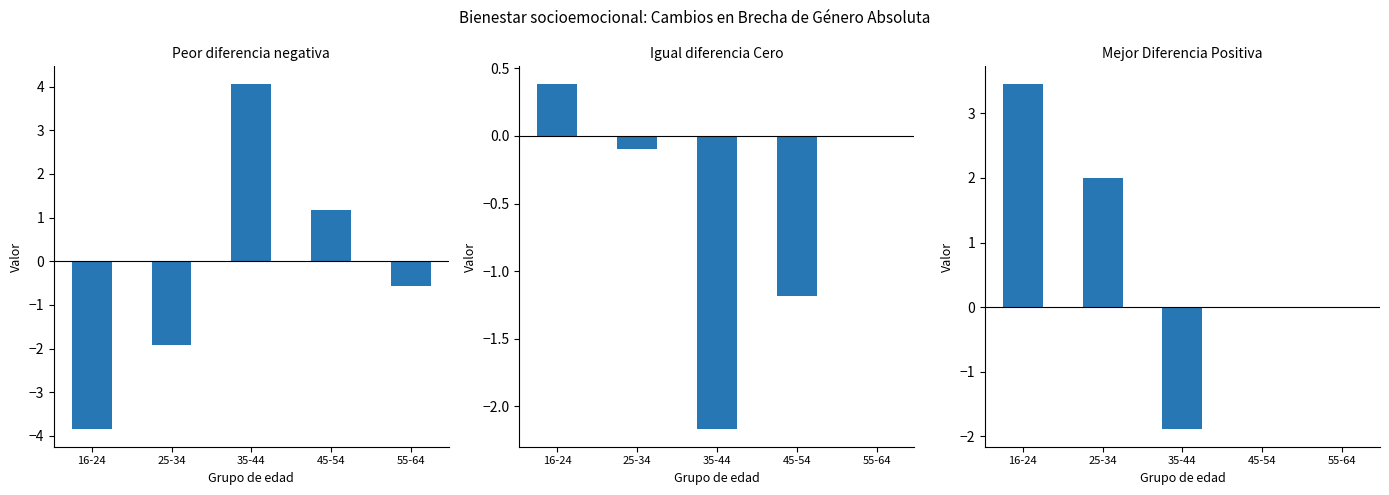

At which label does Mejor Diferencia Positiva first exceed 0?

16-24